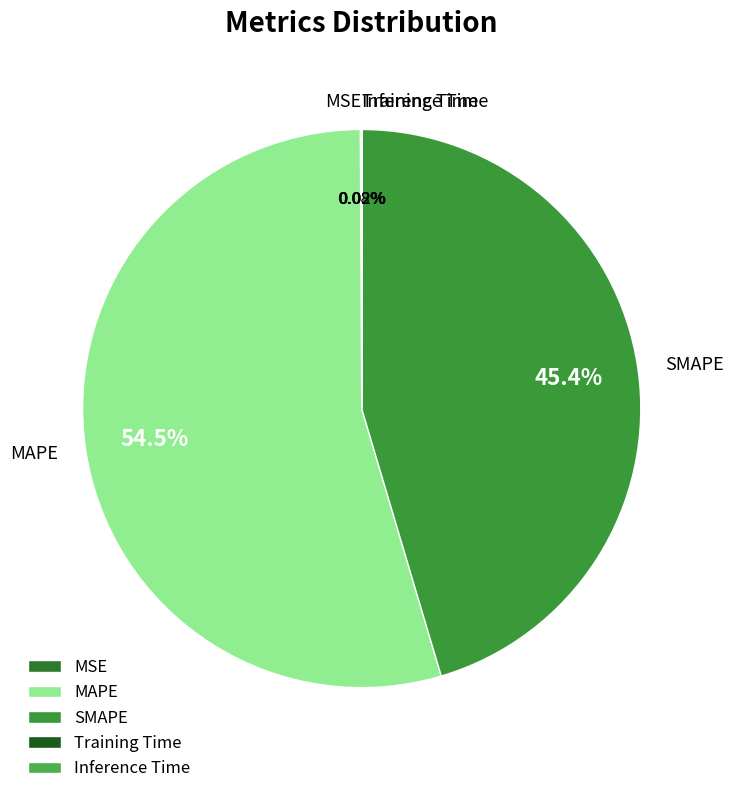

What is the largest slice in the pie chart?

MAPE